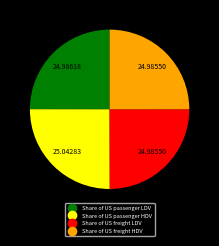

Does Share of US freight HDV account for over 50% of the chart?

No